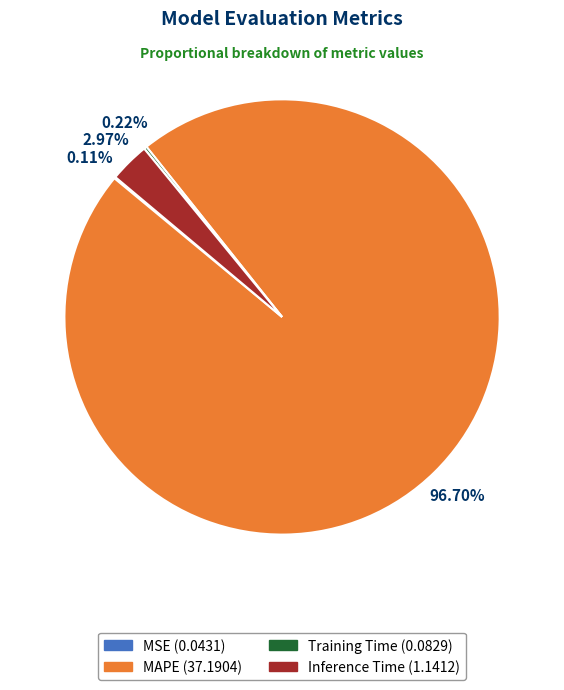

To the nearest percent, what is the difference between the largest and smallest slice percentages?

97%